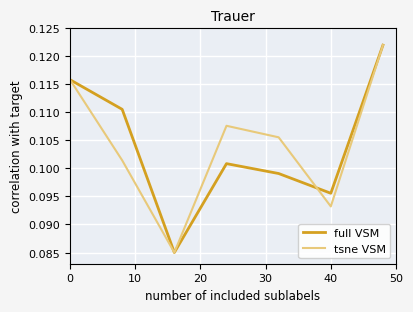

In full VSM, how many points are lower than both neighbors (excluding endpoints)?

2